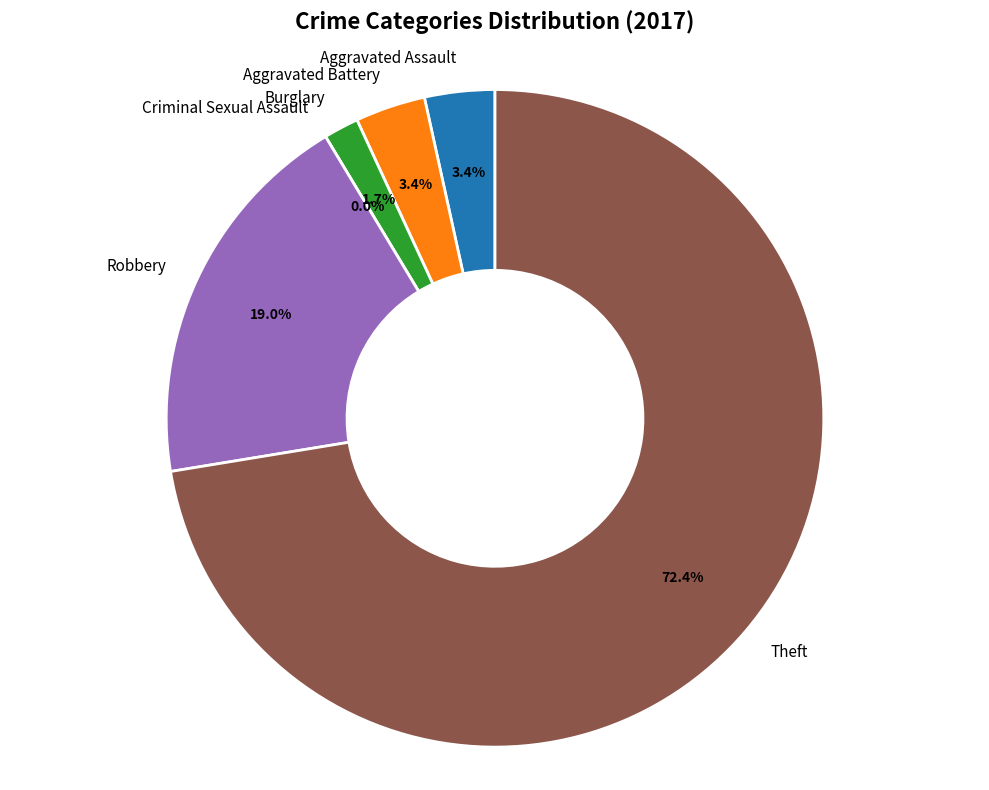

Which slice is the largest?

Theft